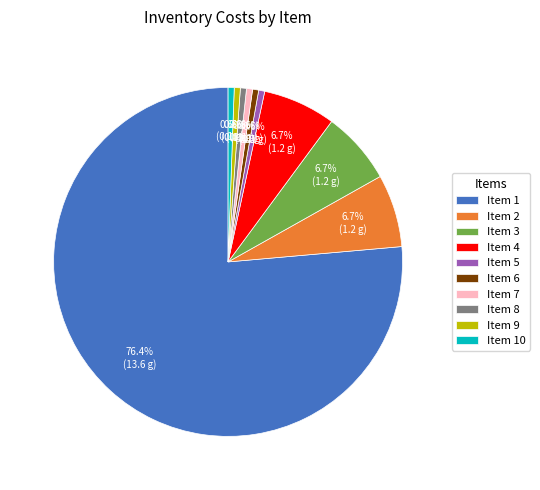

Which has a higher value, Item 3 or Item 8?

Item 3